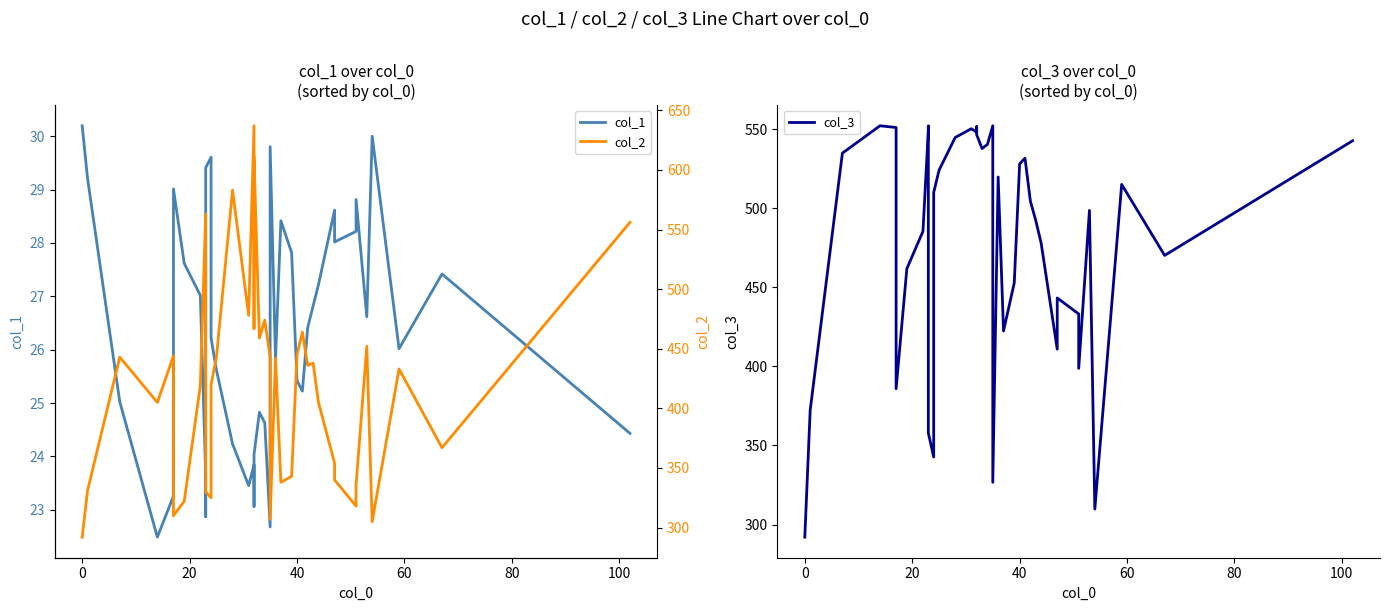

Which series has the largest range (max minus min)?

col_2